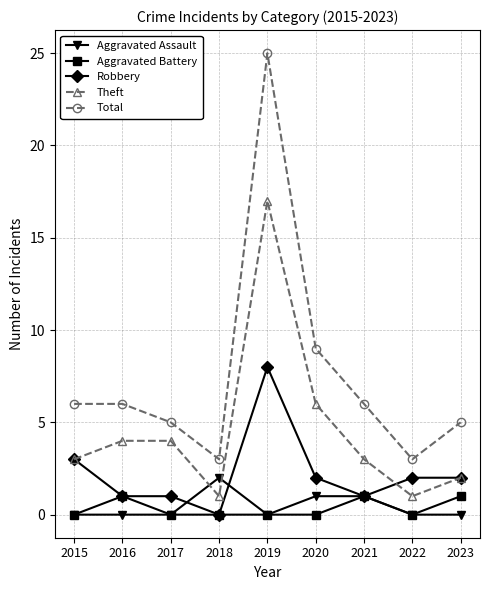

True or false: Total has a value of 5 at 2023.

True